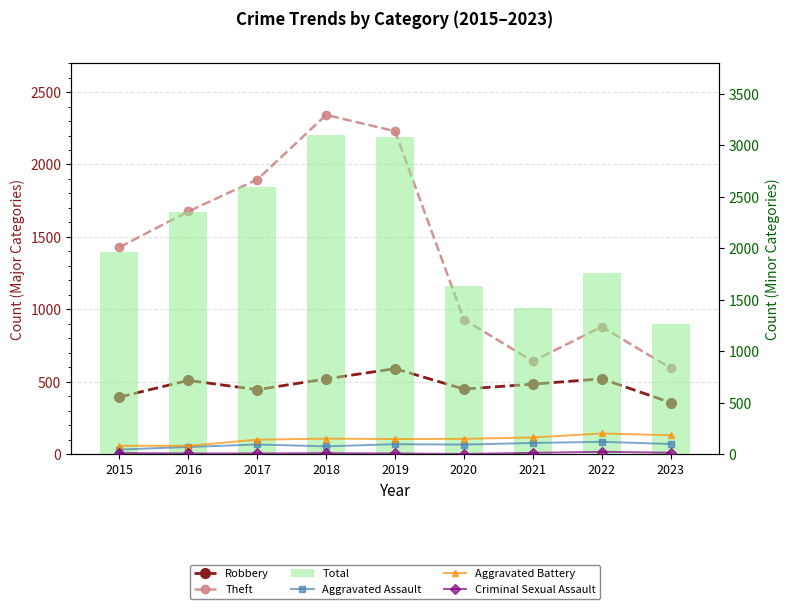

Is the value of Criminal Sexual Assault at 2017 greater than the value of Aggravated Assault at 2023?

No